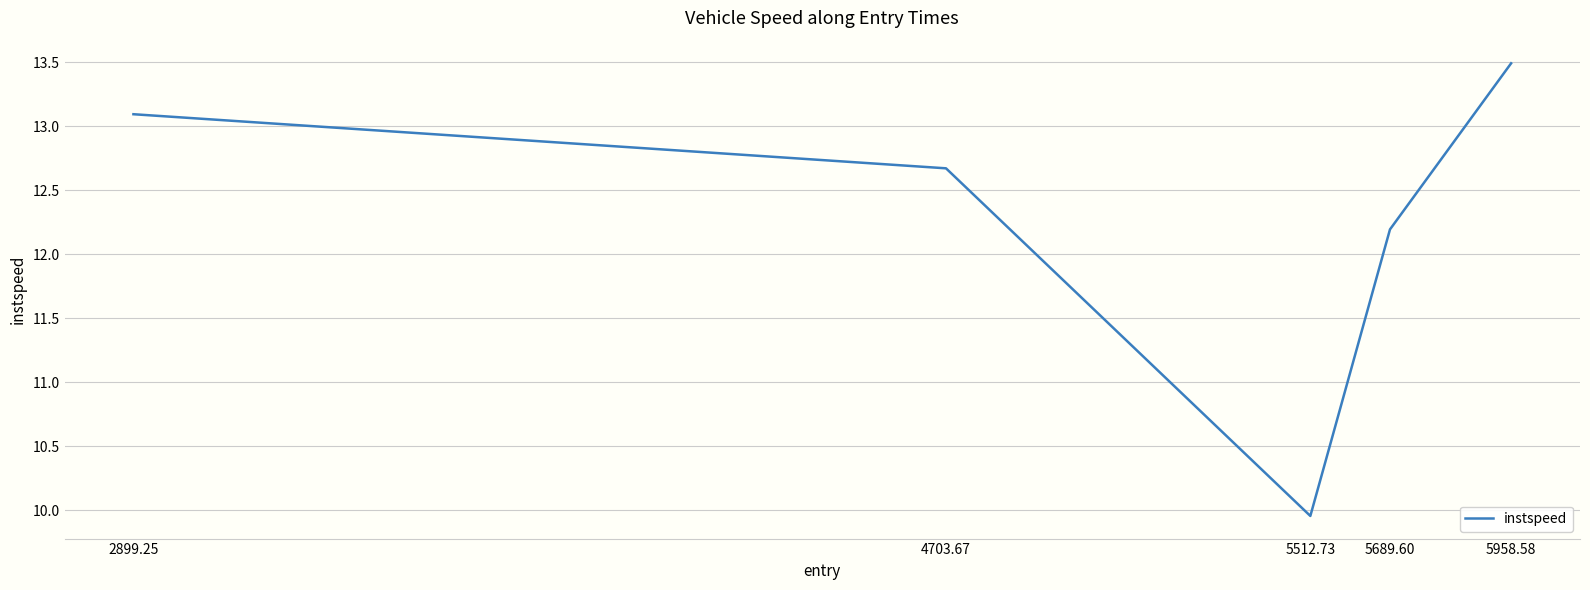

At which category does the chart reach its minimum across all series?

5512.73